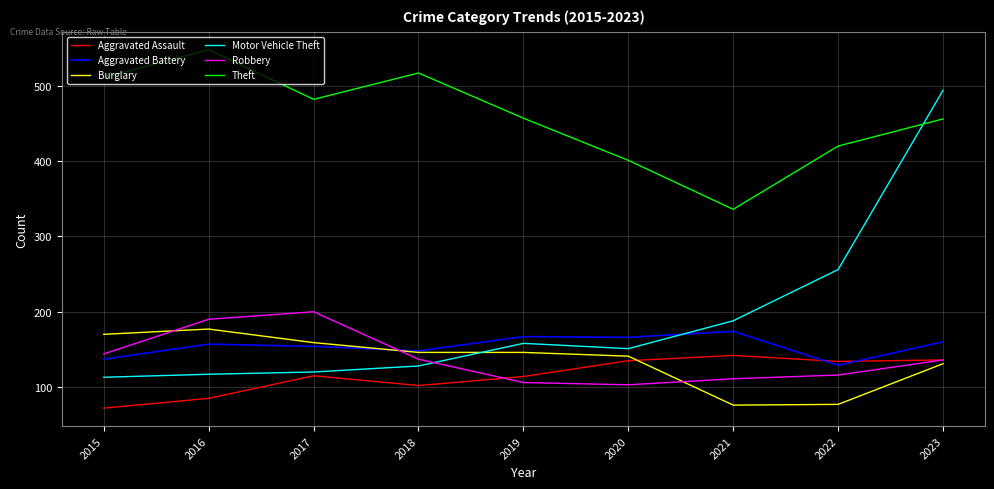

What value does the Theft series have at 2022?

420